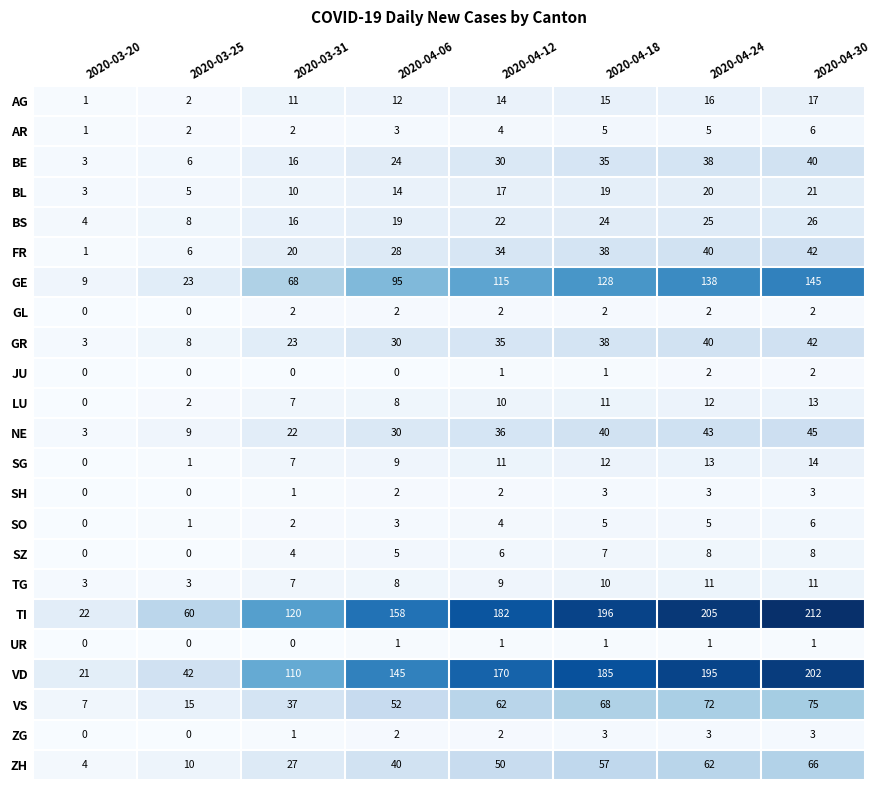

What is the average value of the BL series?

14